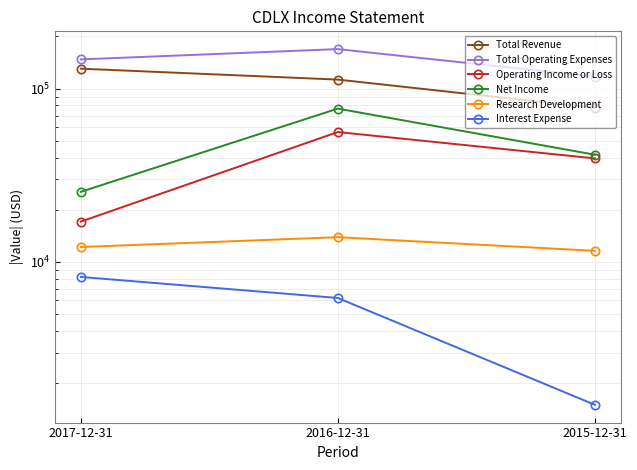

Reading right to left, list all the values displayed in this chart.

Total Revenue: 2015-12-31=77600	2016-12-31=112800	2017-12-31=130400
Total Operating Expenses: 2015-12-31=117300	2016-12-31=169100	2017-12-31=147500
Operating Income or Loss: 2015-12-31=39600	2016-12-31=56200	2017-12-31=17100
Net Income: 2015-12-31=41600	2016-12-31=76700	2017-12-31=25400
Research Development: 2015-12-31=11600	2016-12-31=13900	2017-12-31=12200
Interest Expense: 2015-12-31=1500	2016-12-31=6200	2017-12-31=8200